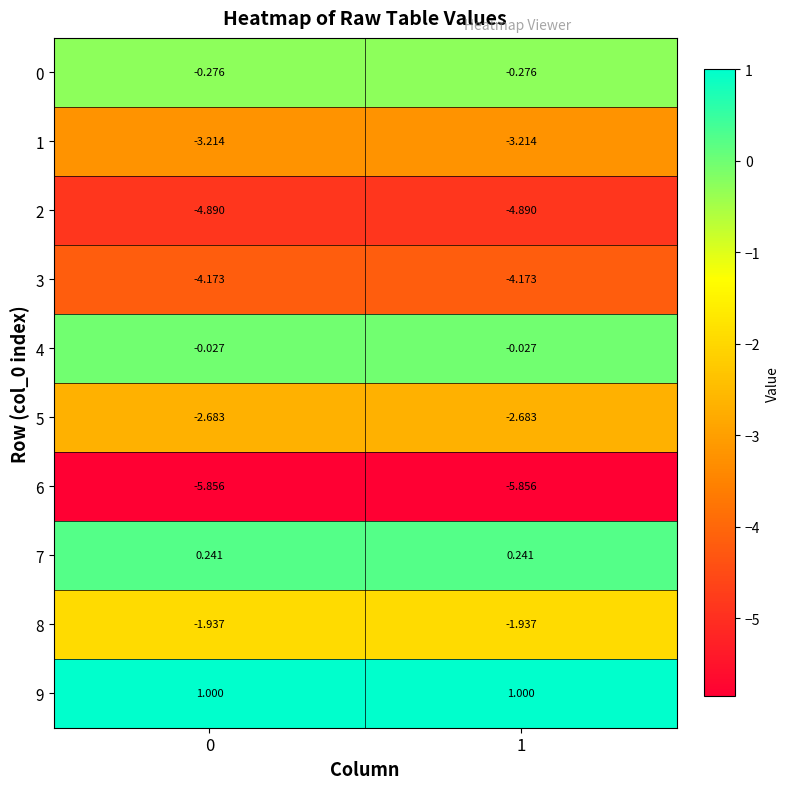

Is the value of 4 at 1 greater than the value of 8 at 1?

Yes